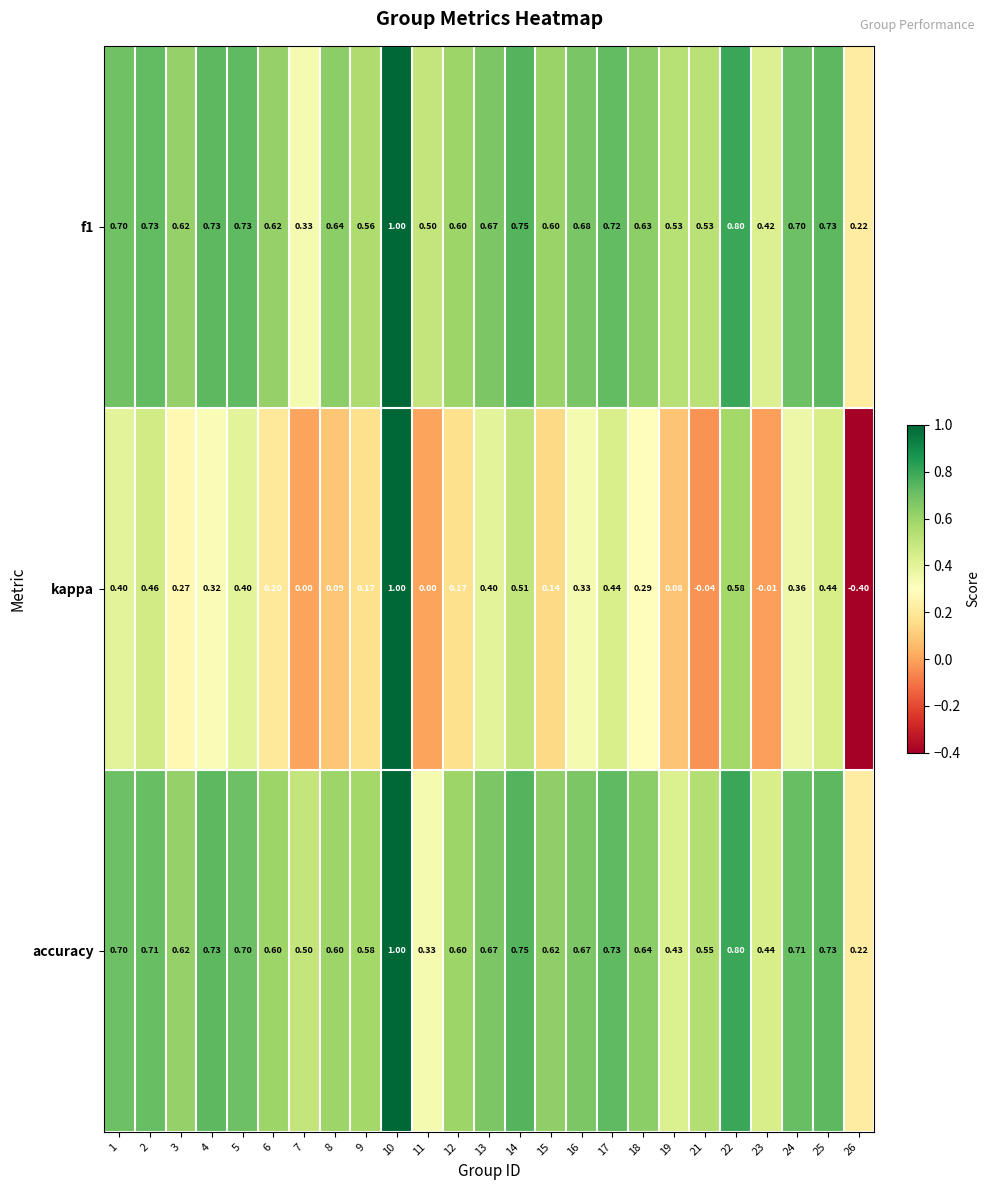

Which series has the widest spread of values?

kappa